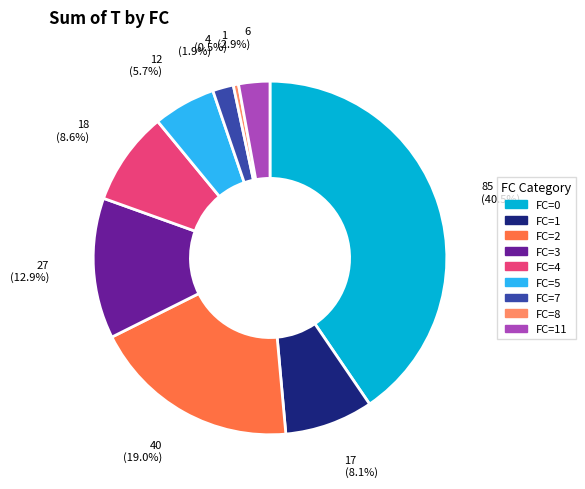

Combined, do 27 (12.9%) and 1 (0.5%) account for over 50%?

No